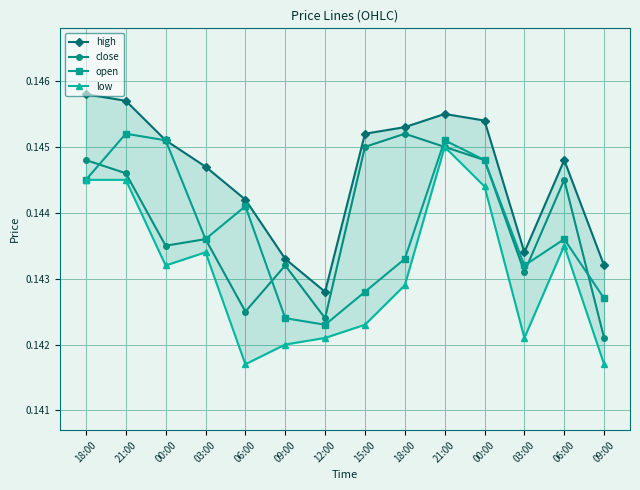

True or false: open and low cross at least once.

False